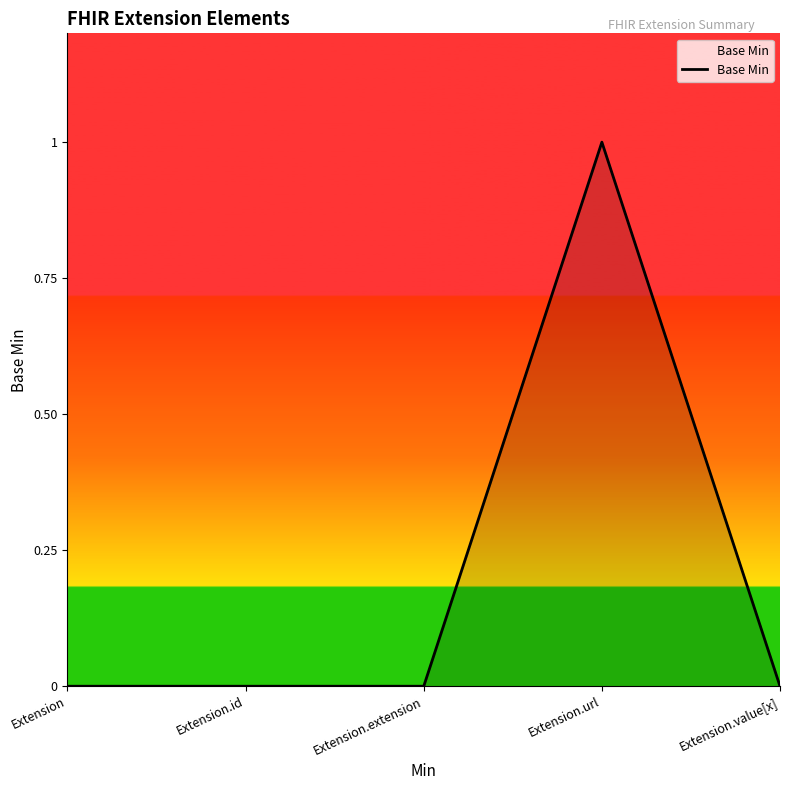

Count the number of categories in the chart.

5